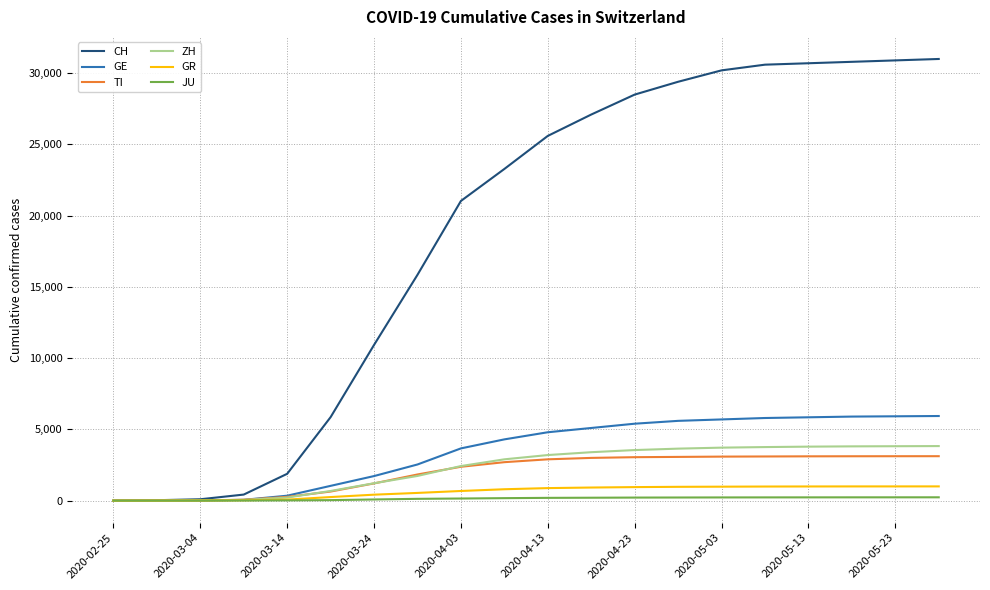

Which series has the largest total across all categories?

CH